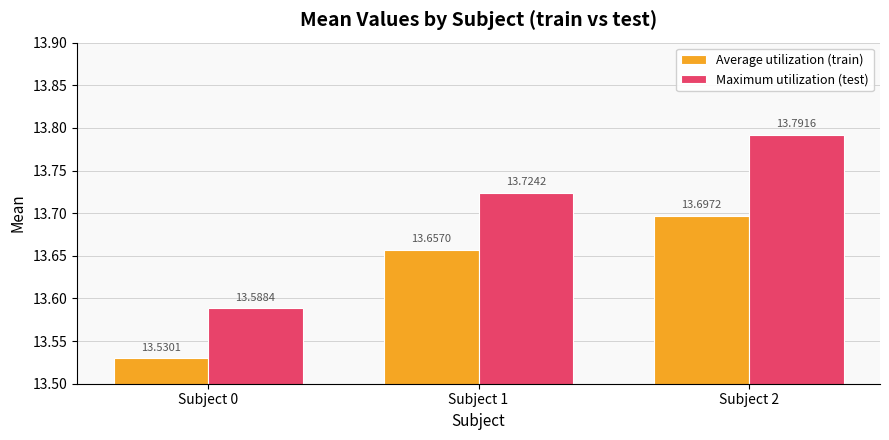

Rank the categories by Maximum utilization (test) value from highest to lowest.

Subject 2, Subject 1, Subject 0